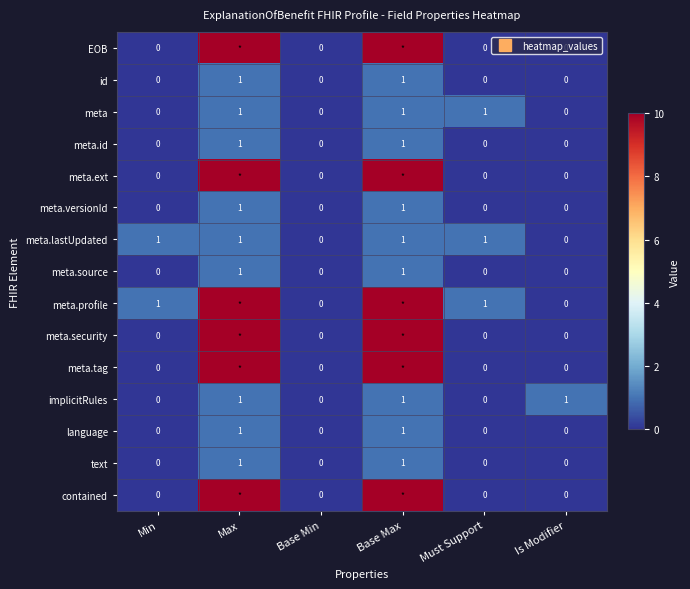

Which has a higher value, Min or Base Min?

Min